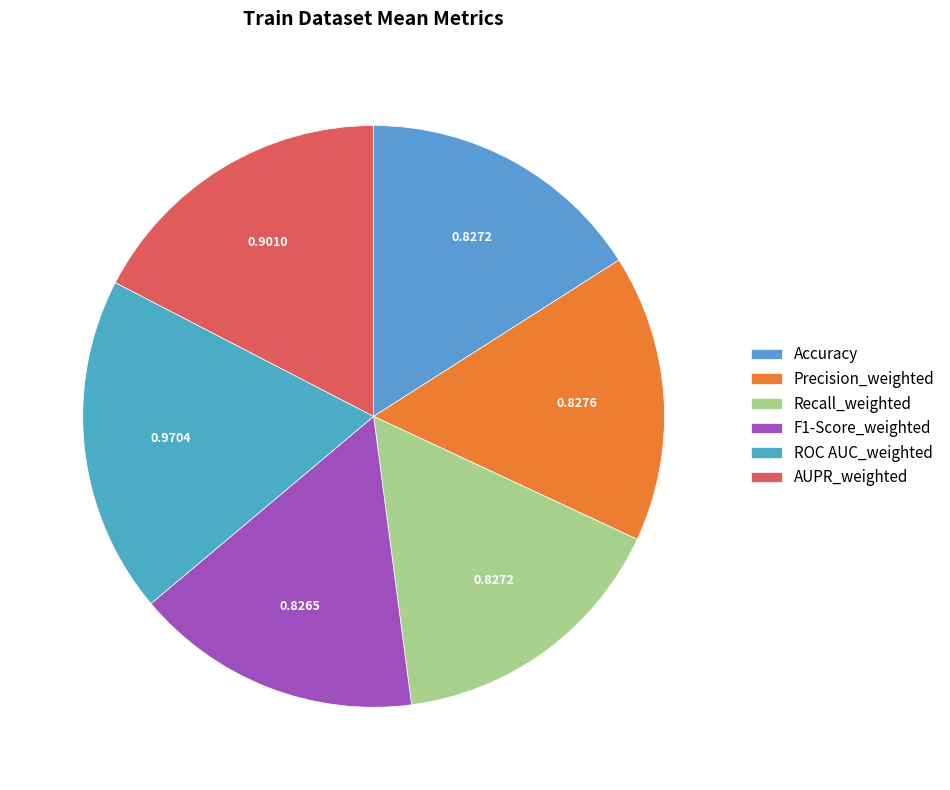

Is it true that Recall_weighted is 24% of the pie?

False